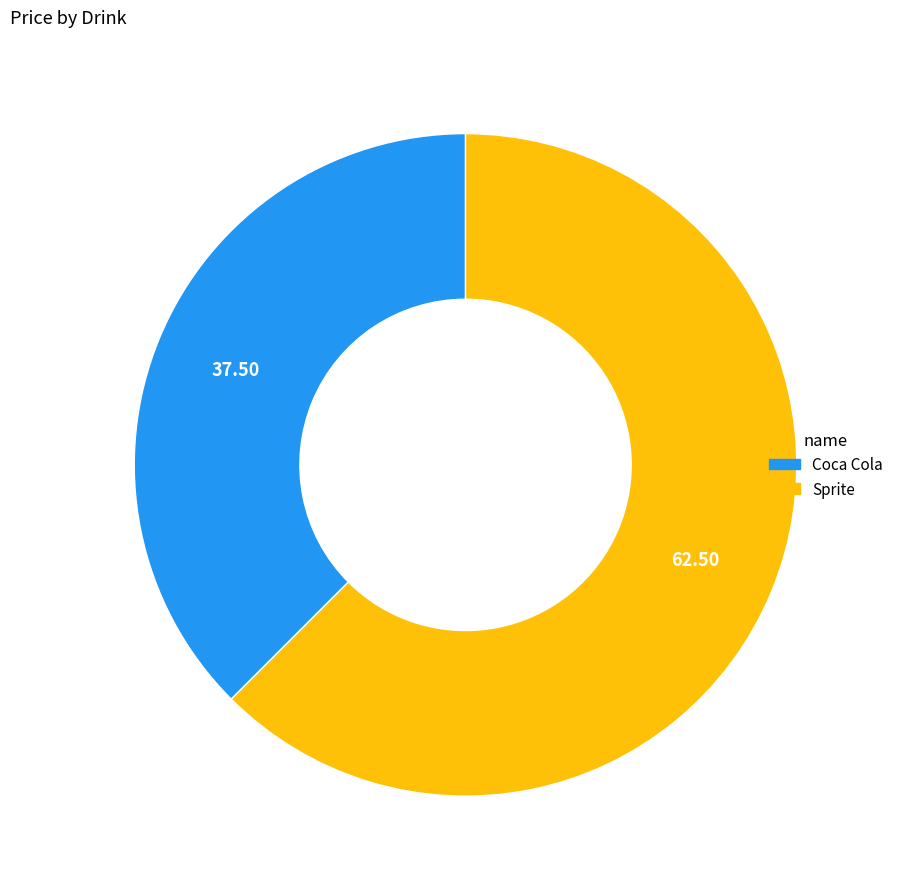

Which category accounts for the majority?

Sprite